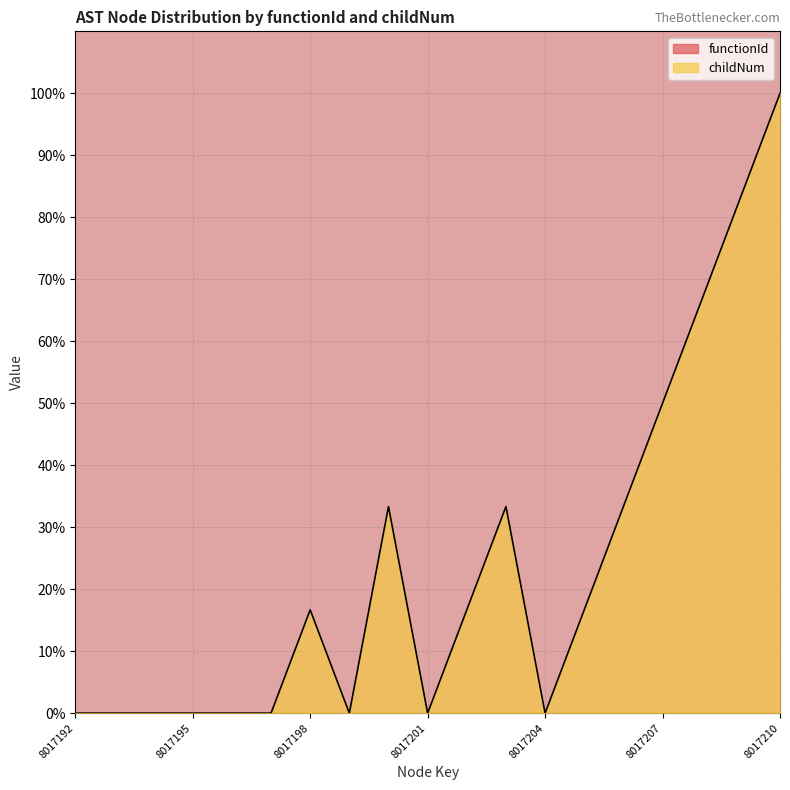

Between 8017200 and 8017196, which is larger?

8017200